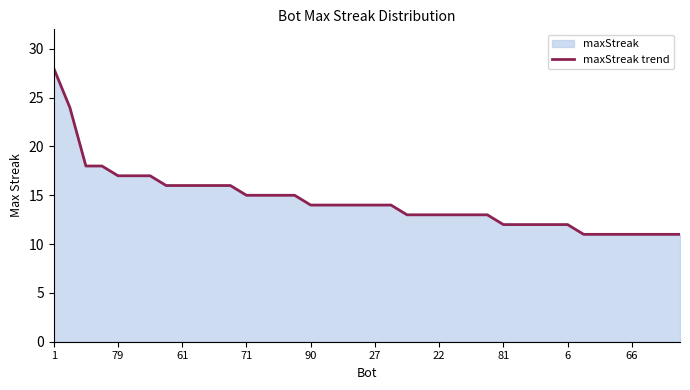

What is the minimum value shown in the chart?

11